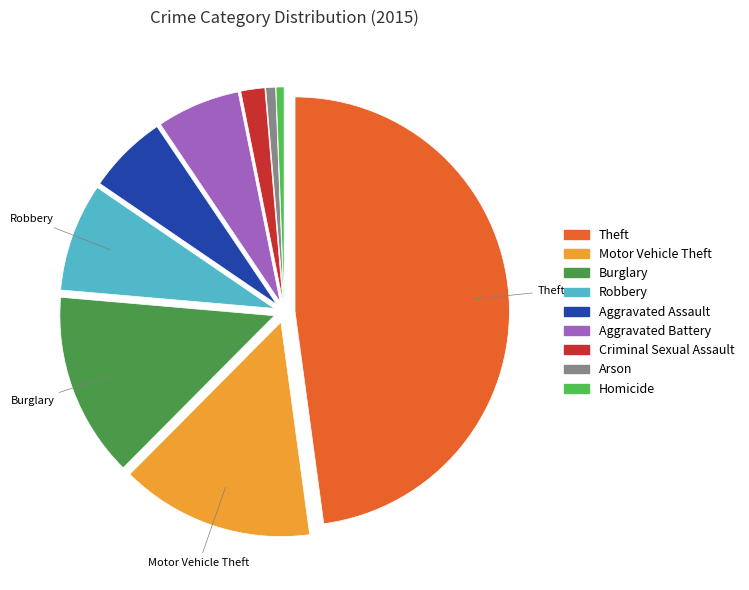

Do Aggravated Assault and Theft together represent more than half of the pie?

Yes